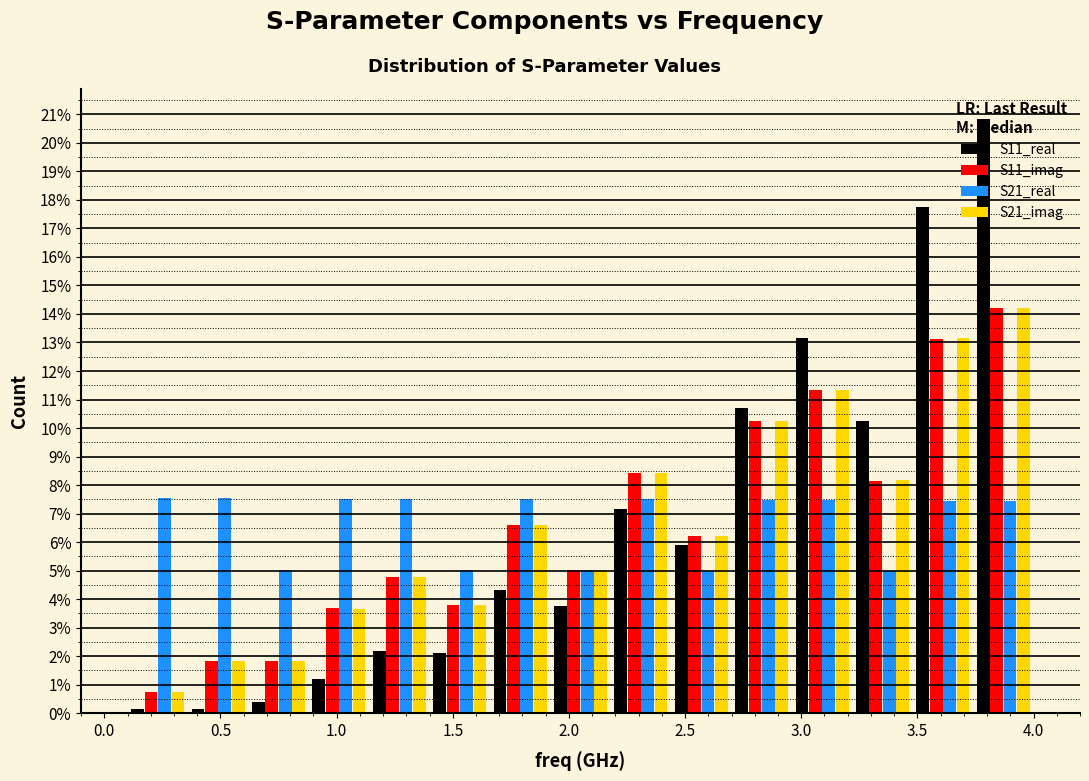

In the S11_real series, which range on the x-axis has the tallest bar?

3.74 to 4.00